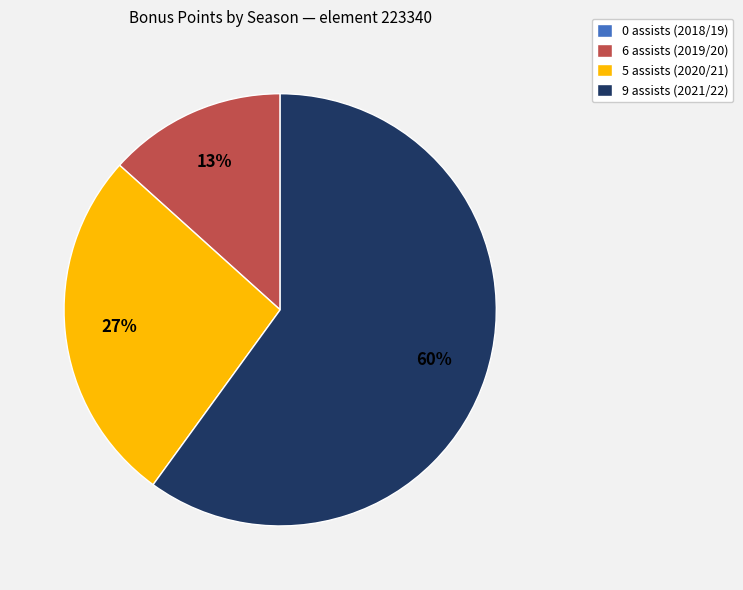

What percentage is the 9 assists (2021/22) slice, to the nearest percent?

60%